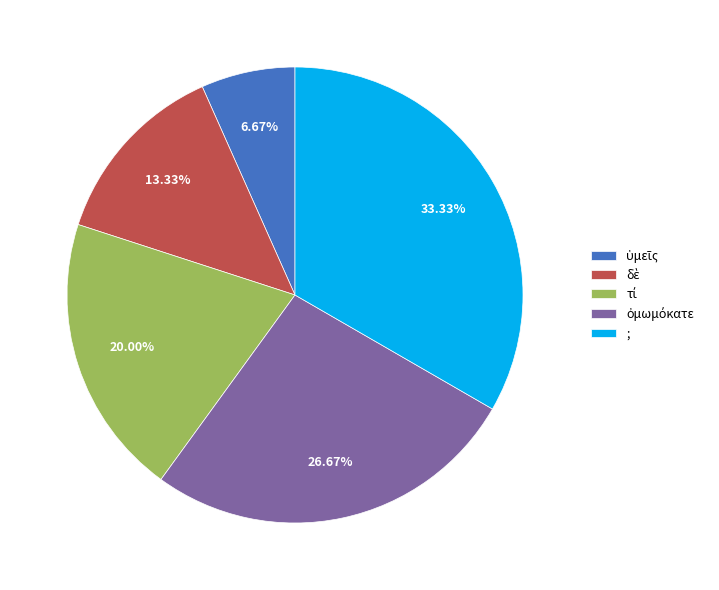

What is the largest slice in the pie chart?

;